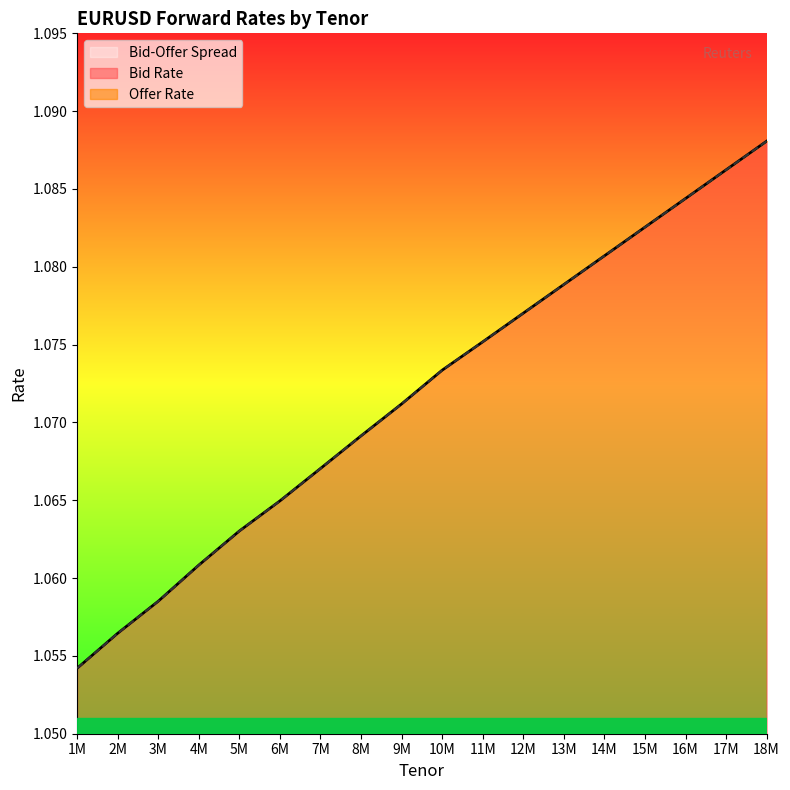

How many lines are shown in the chart?

3